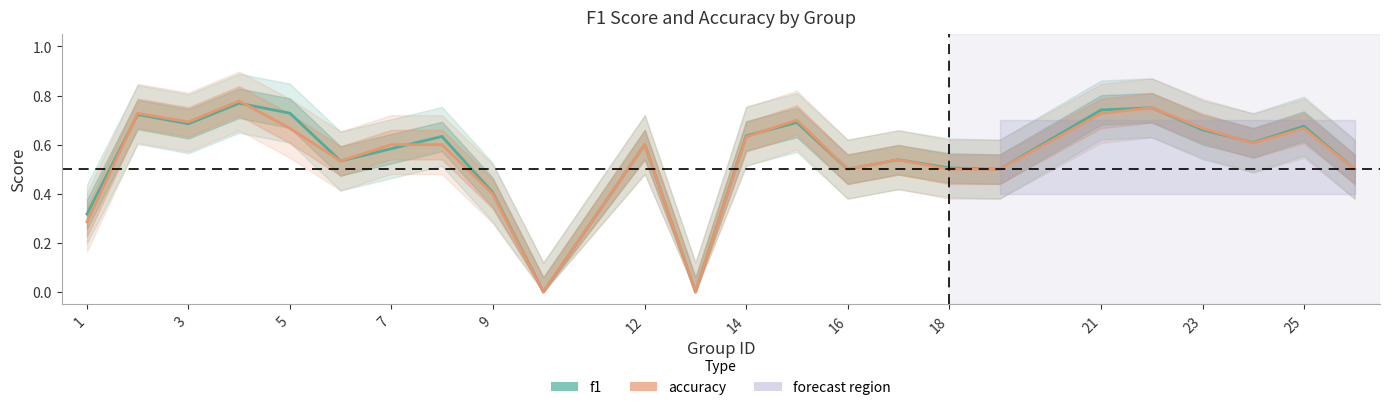

What is the total value across all series at 1?

0.6